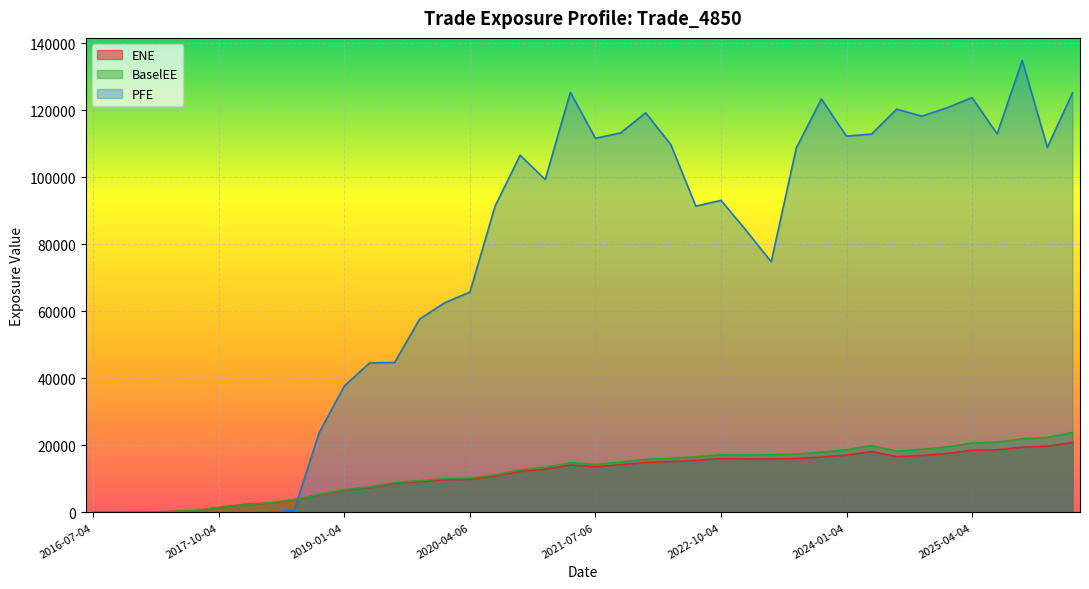

True or false: ENE and BaselEE intersect in this chart.

False